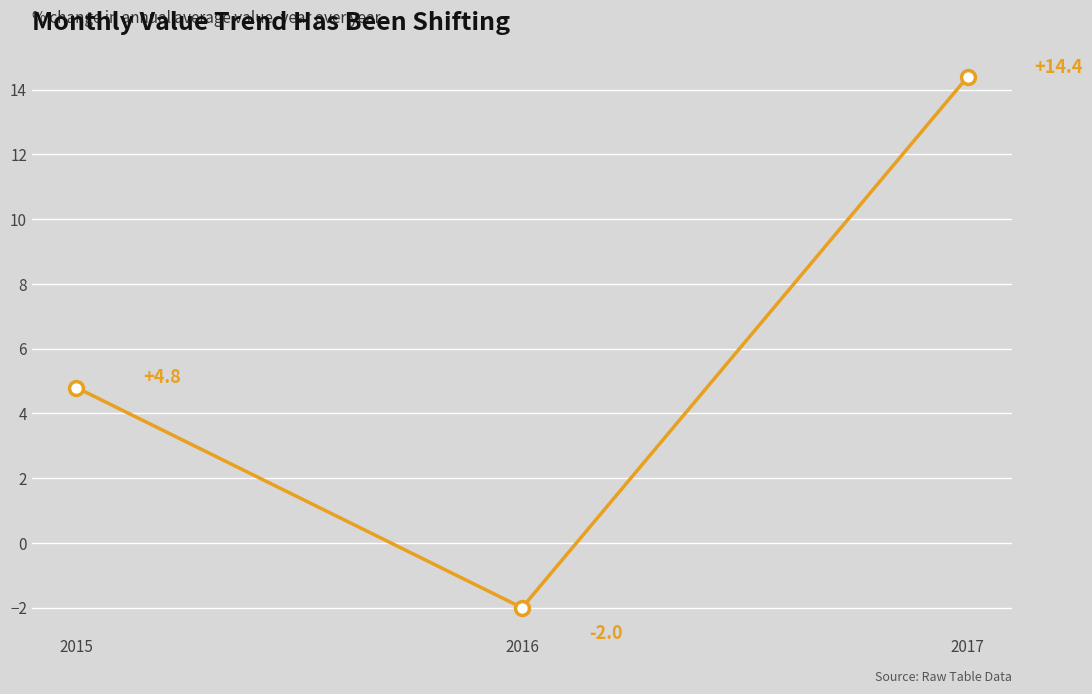

Which has a higher value, 2017 or 2016?

2017